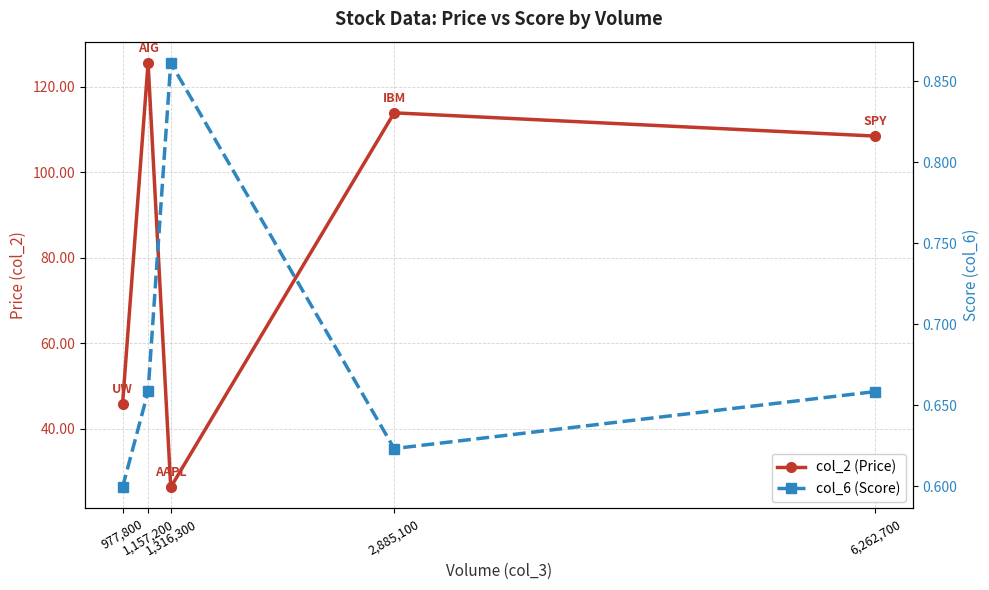

What are all the series names shown in the legend?

col_2 (Price), col_6 (Score)